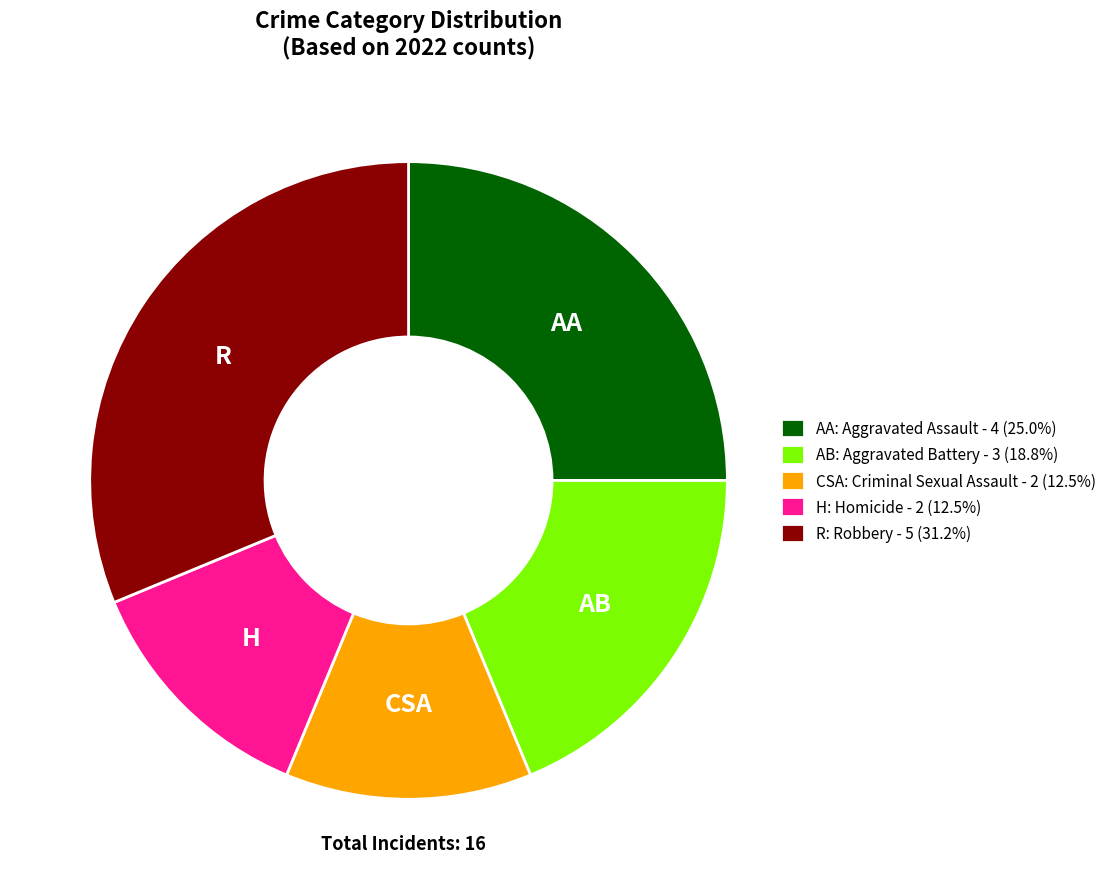

Combined, do AA: Aggravated Assault - 4 (25.0%) and AB: Aggravated Battery - 3 (18.8%) account for over 50%?

No